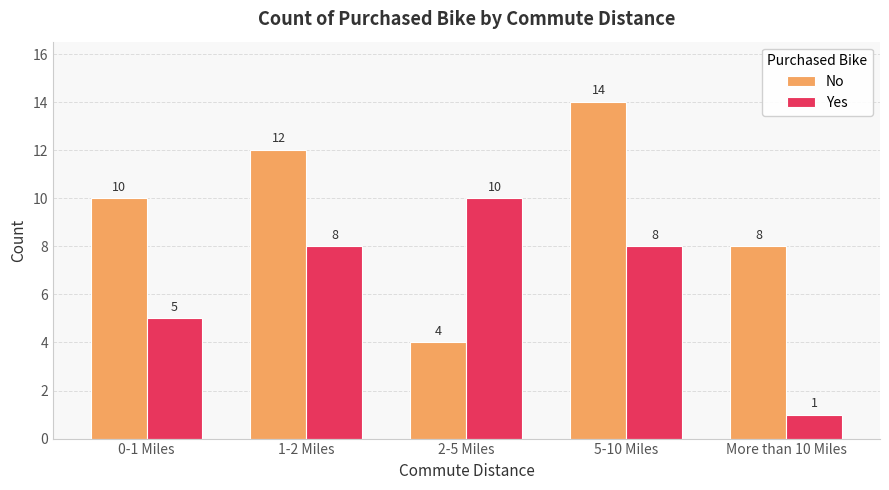

Are the bars grouped side by side (vs. stacked)?

Yes